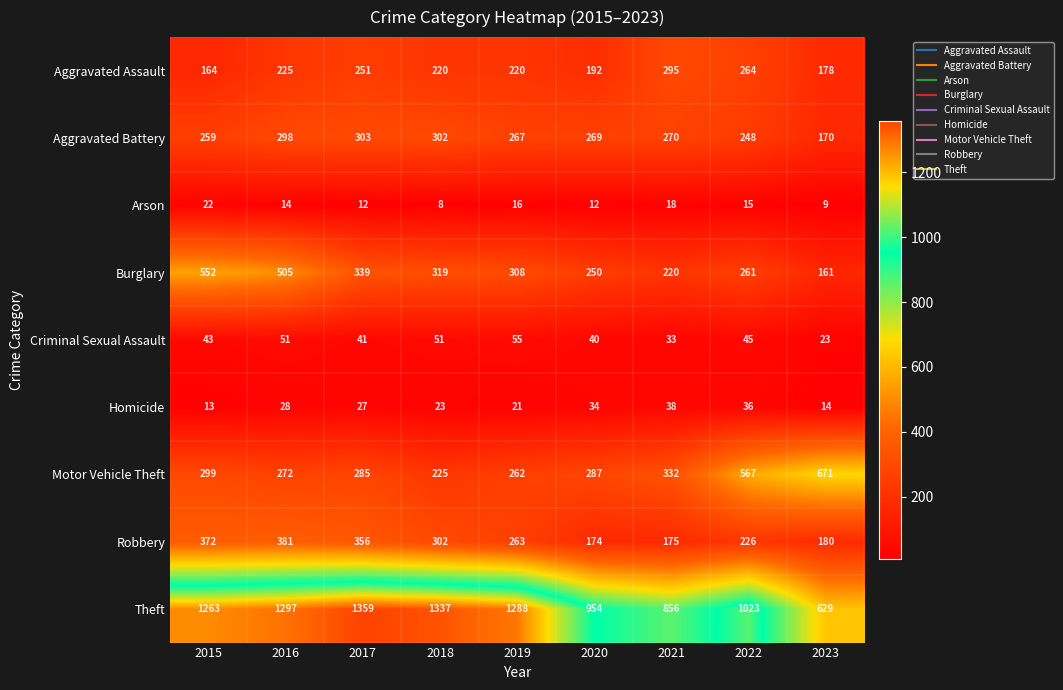

At which category is the sum across all series the highest?

2016